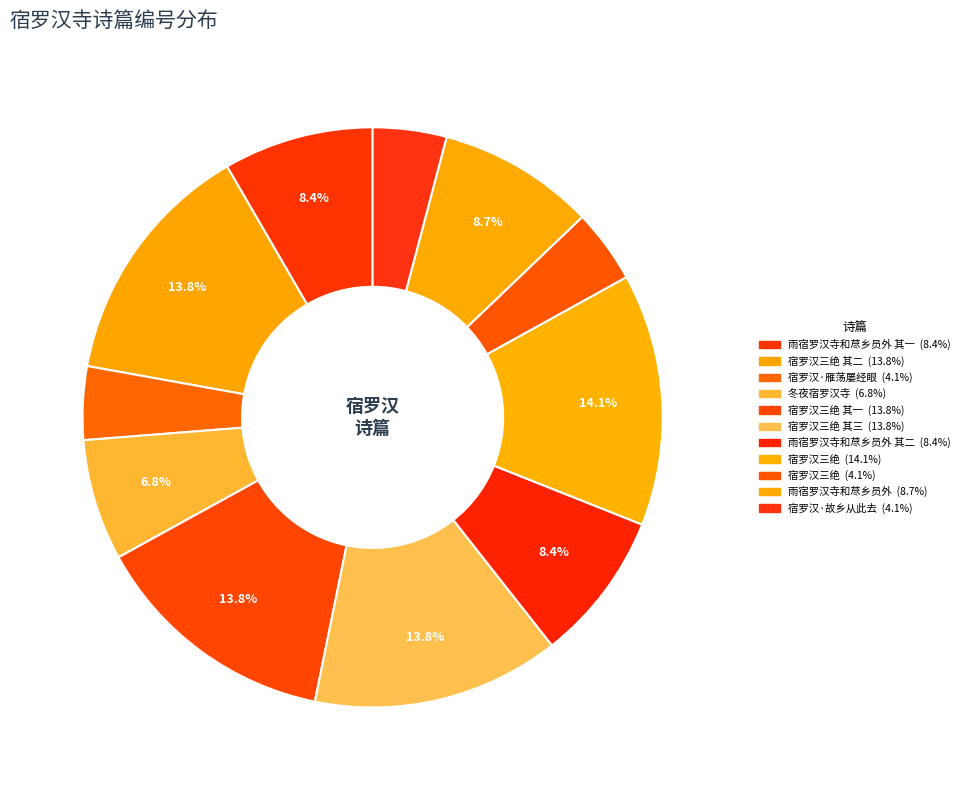

Does any single category account for the majority?

No